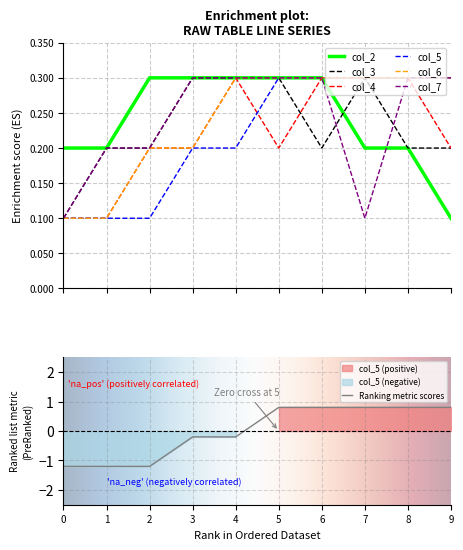

At which category is the sum across all series the highest?

4